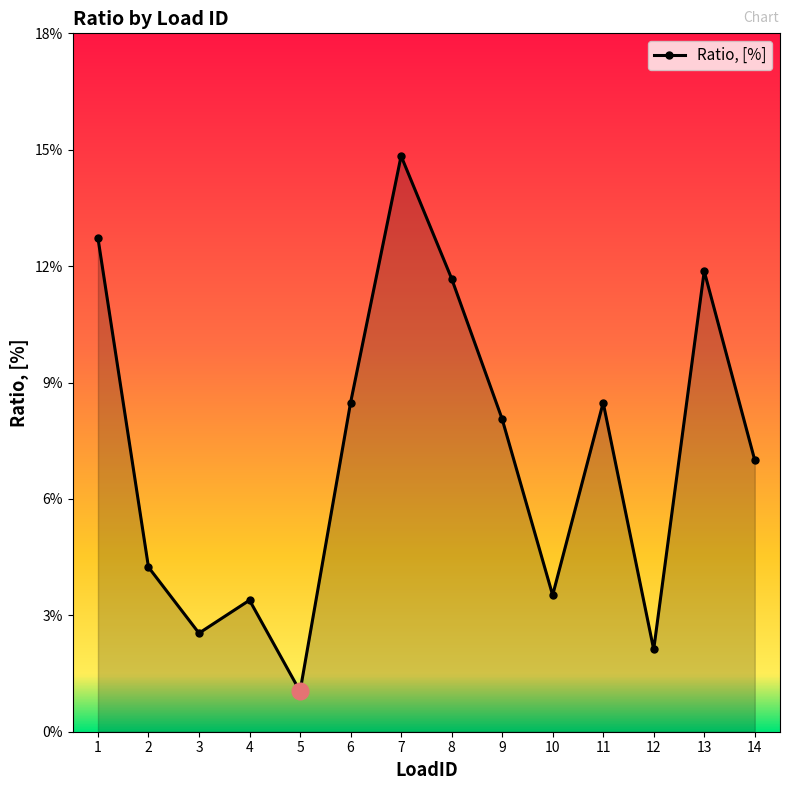

True or false: there are more than 1 points higher than both neighbors.

True